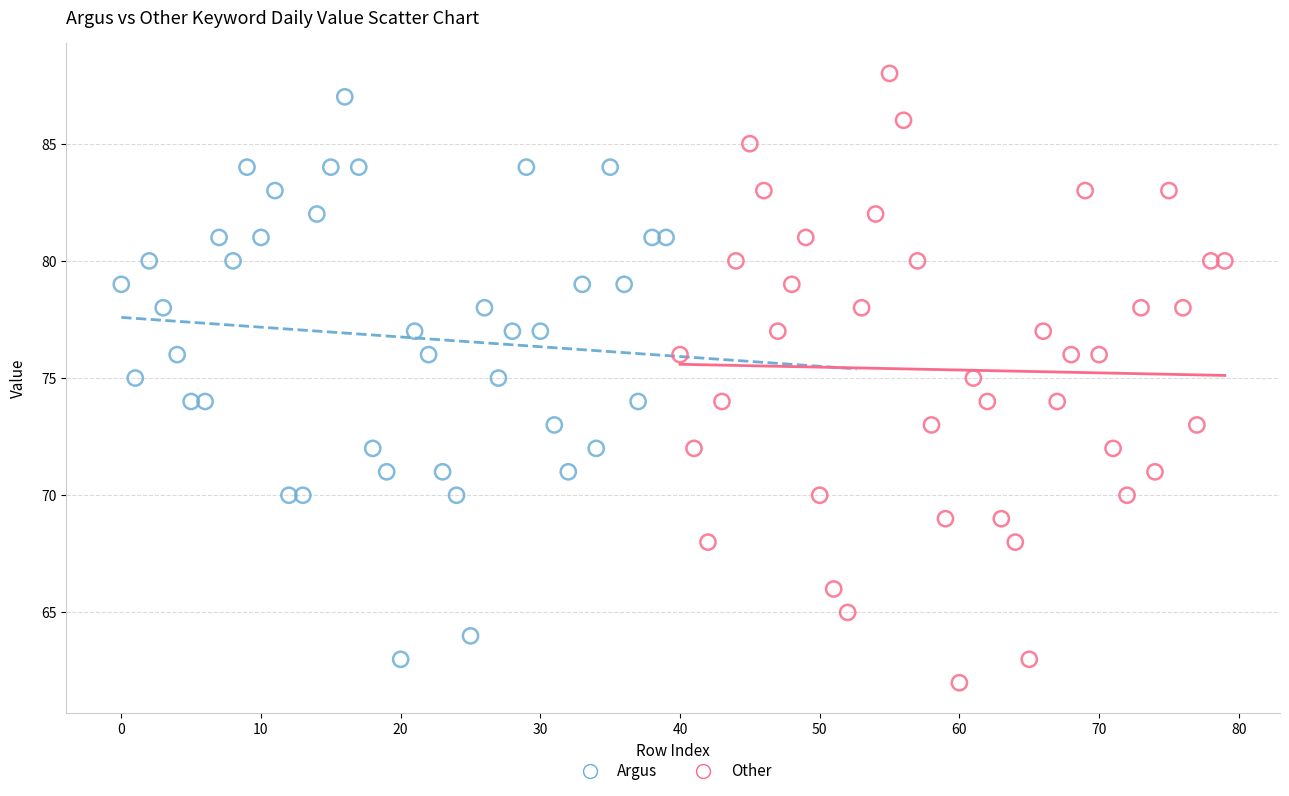

What are all the series names shown in the legend?

Argus, Other